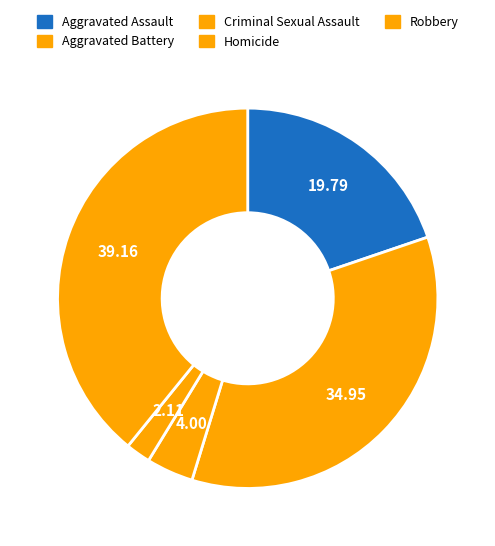

True or false: Aggravated Assault accounts for 20% of the total.

True